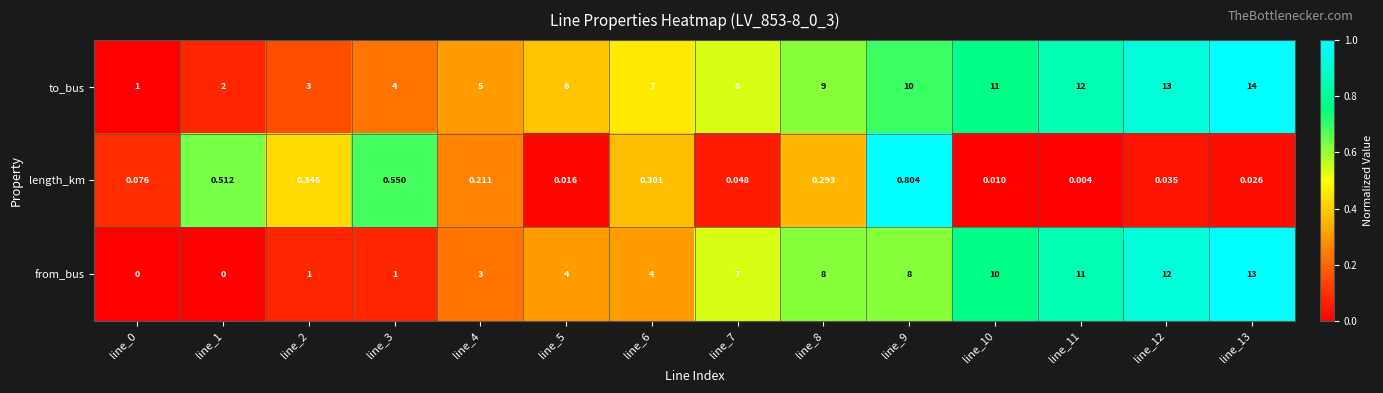

Between line_6 and line_7, which series saw the biggest shift?

from_bus